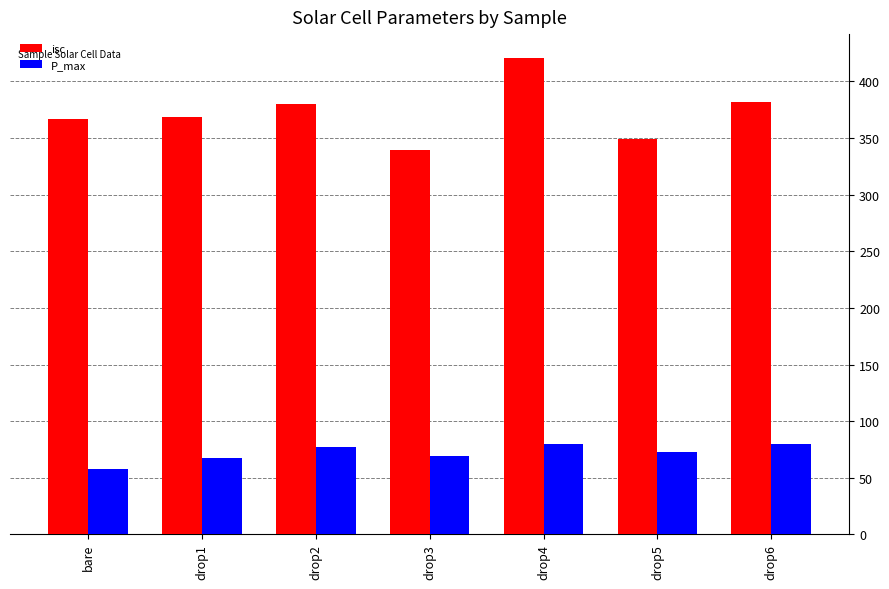

Is it true that P_max equals 67.6 at drop1?

True